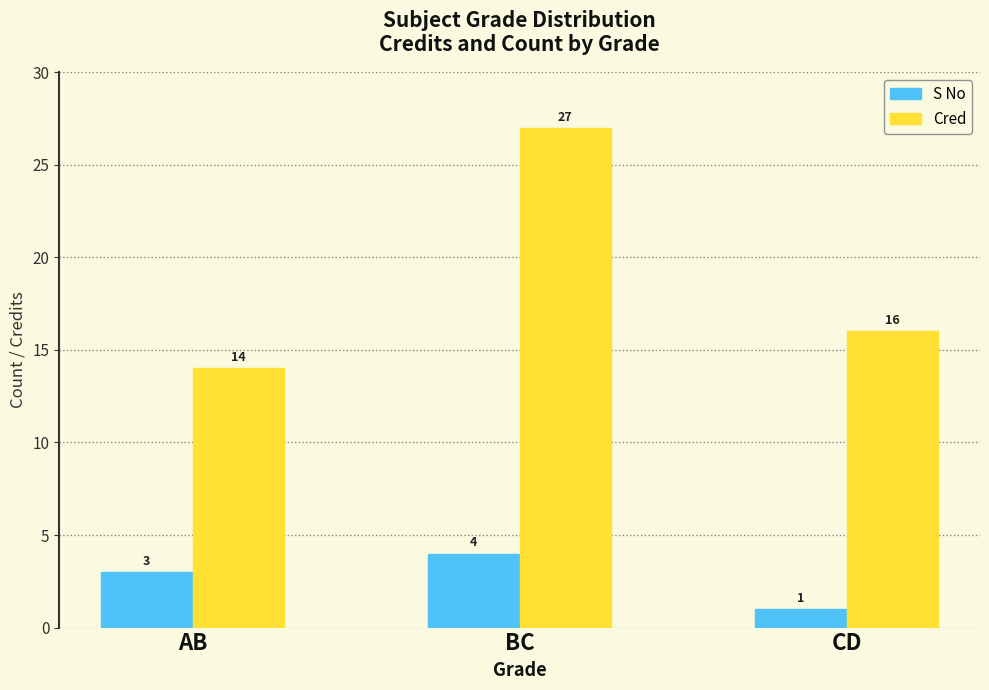

At how many categories does at least one series exceed 25?

1